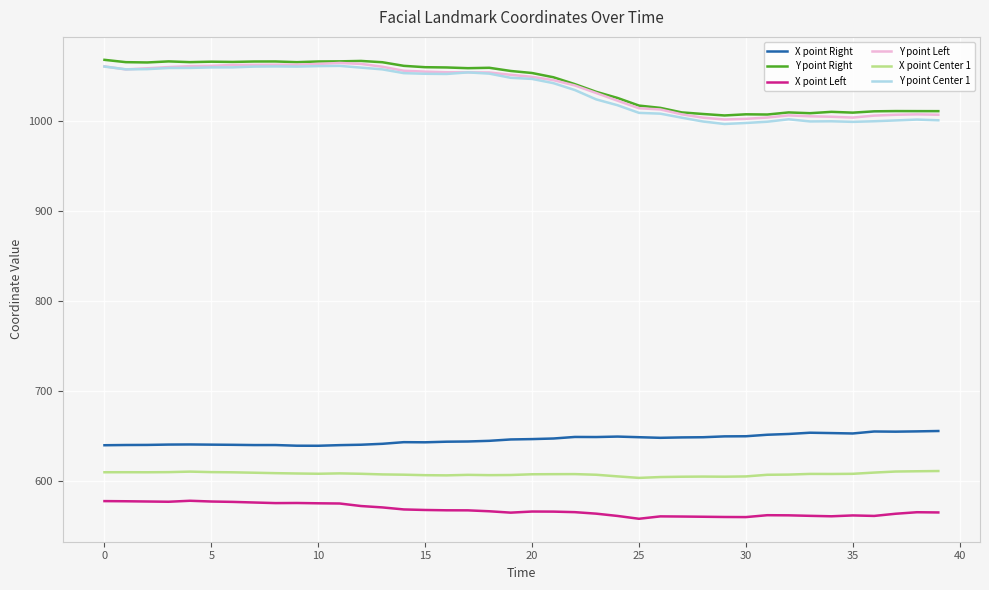

What are all the series names shown in the legend?

X point Right, Y point Right, X point Left, Y point Left, X point Center 1, Y point Center 1